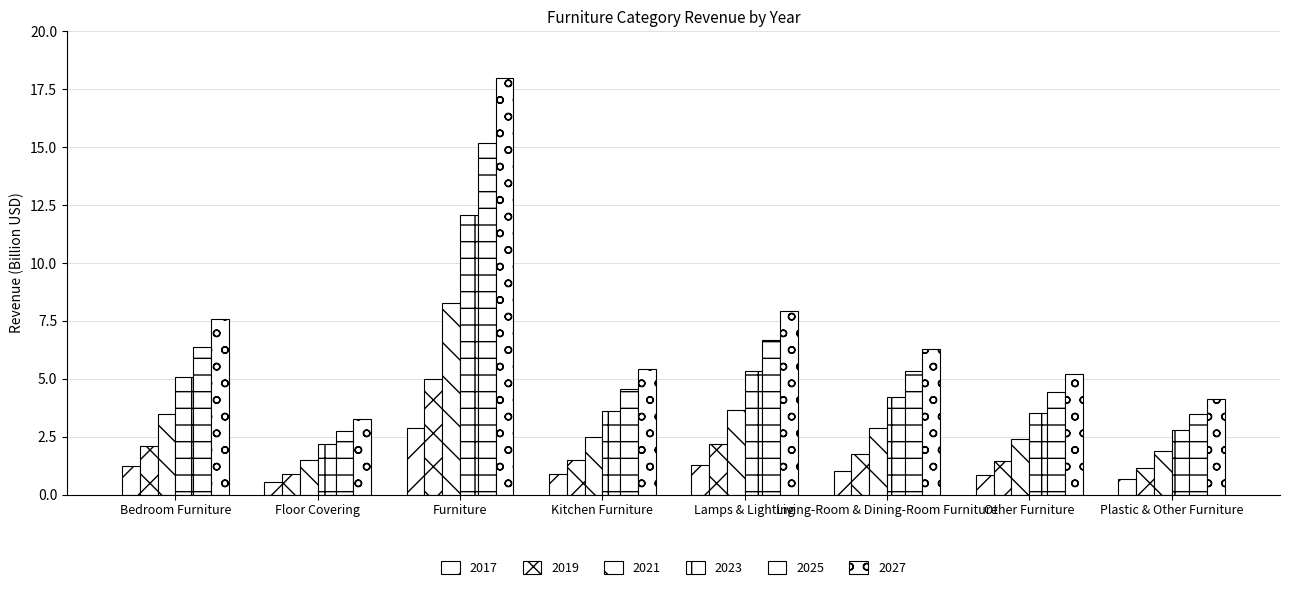

Reading right to left, list all the values displayed in this chart.

2017: 0.7	0.8	1.0	1.3	0.9	2.9	0.5	1.2
2019: 1.1	1.4	1.7	2.2	1.5	5.0	0.9	2.1
2021: 1.9	2.4	2.9	3.6	2.5	8.3	1.5	3.5
2023: 2.8	3.5	4.2	5.3	3.6	12.1	2.2	5.1
2025: 3.5	4.4	5.3	6.7	4.6	15.2	2.7	6.4
2027: 4.1	5.2	6.3	7.9	5.4	18.0	3.2	7.6